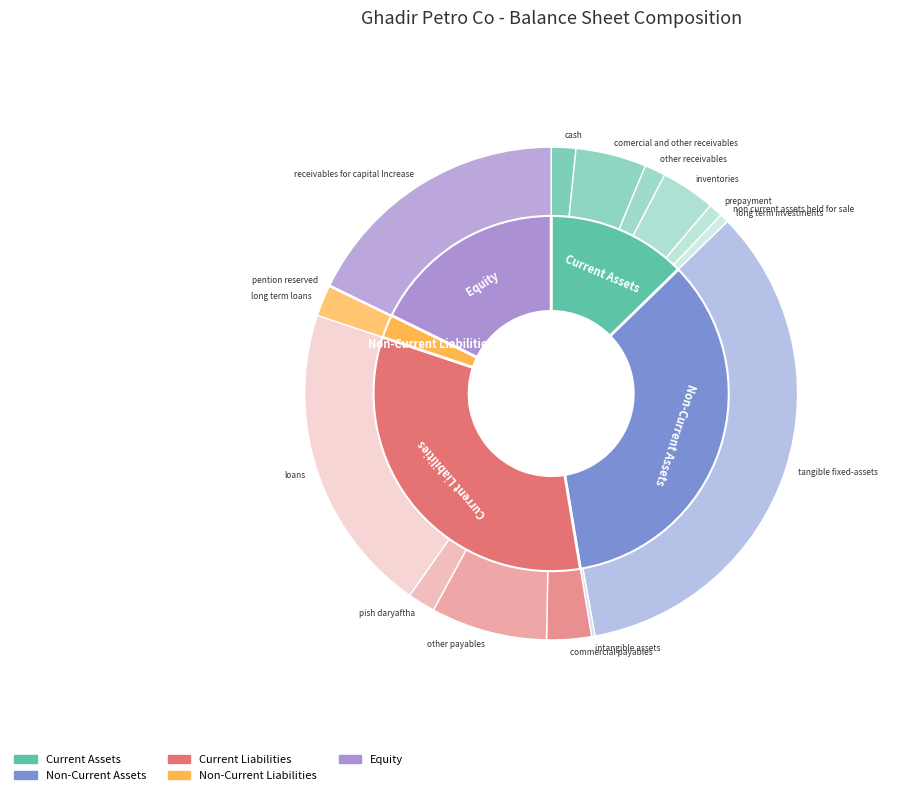

The prepayment slice represents 10% of the pie. True or false?

False